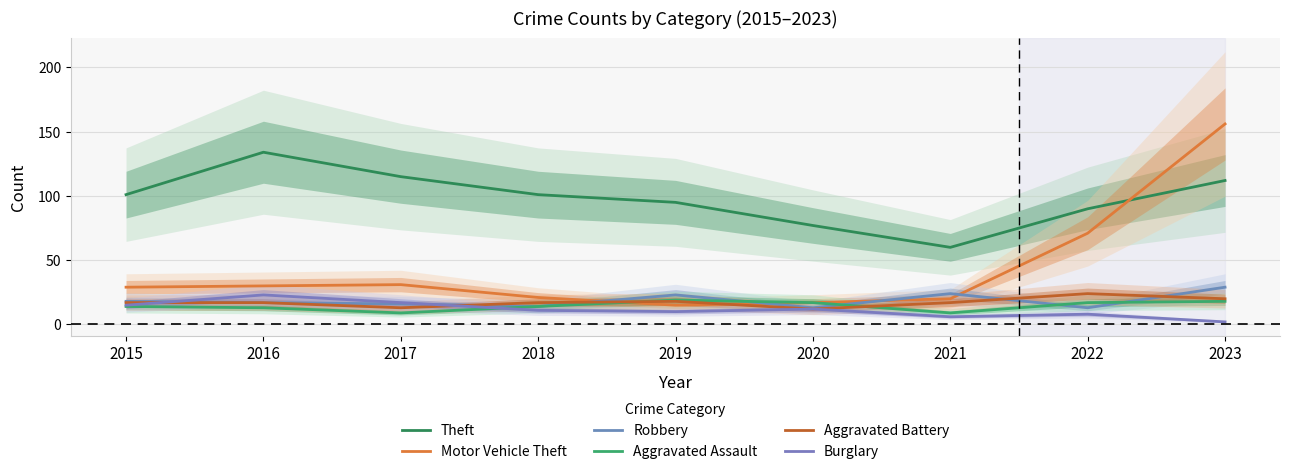

Which series has the largest total across all categories?

Theft